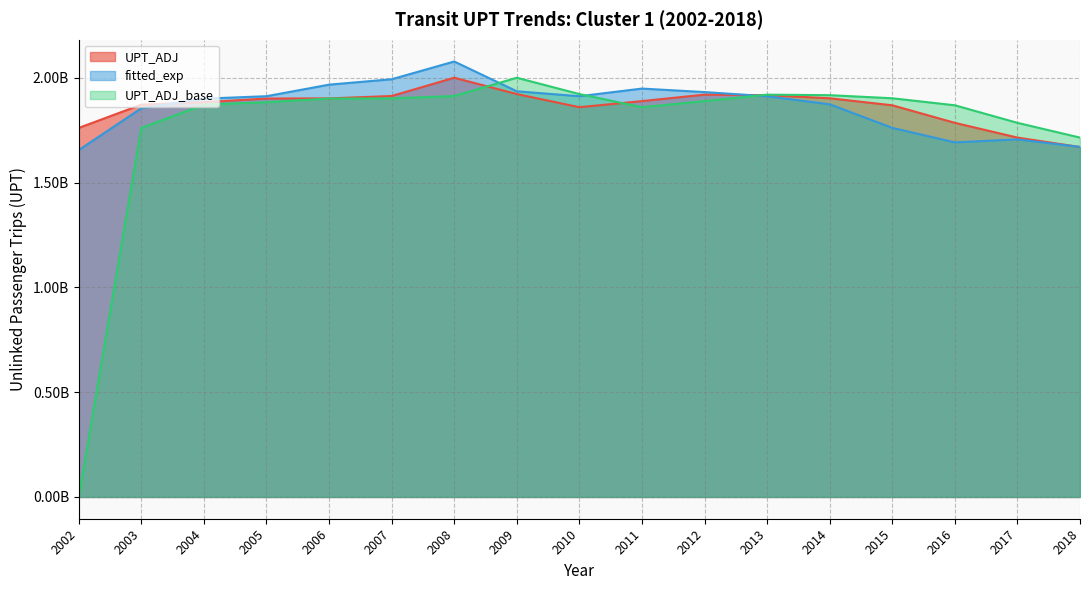

Which series ends up on top after the final intersection of fitted_exp and UPT_ADJ?

fitted_exp